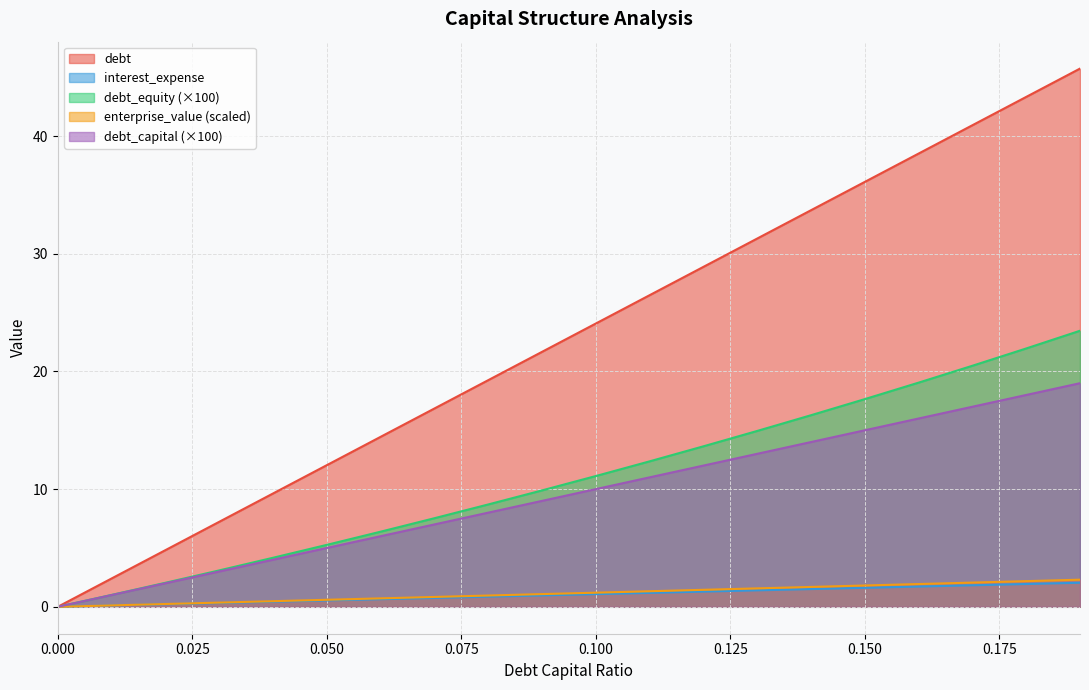

What is the label of the 7th point from the right?

0.13